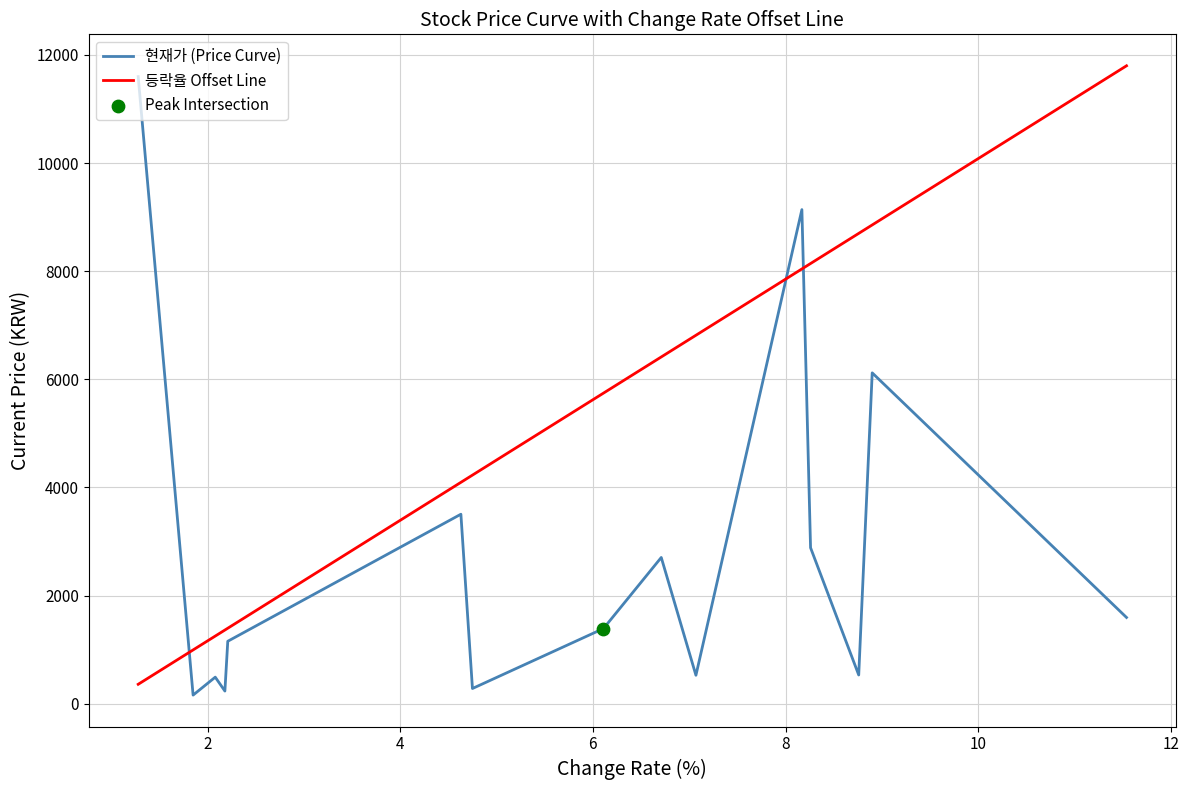

What is the maximum value shown in the chart?

11800.0